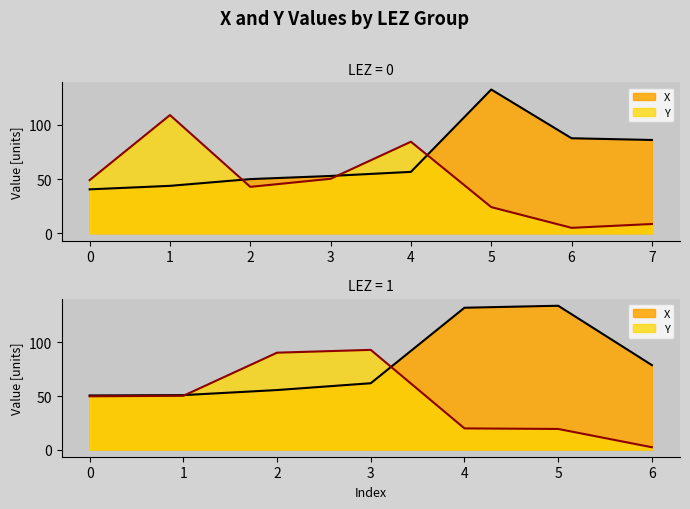

Does the chart have visible grid lines?

No